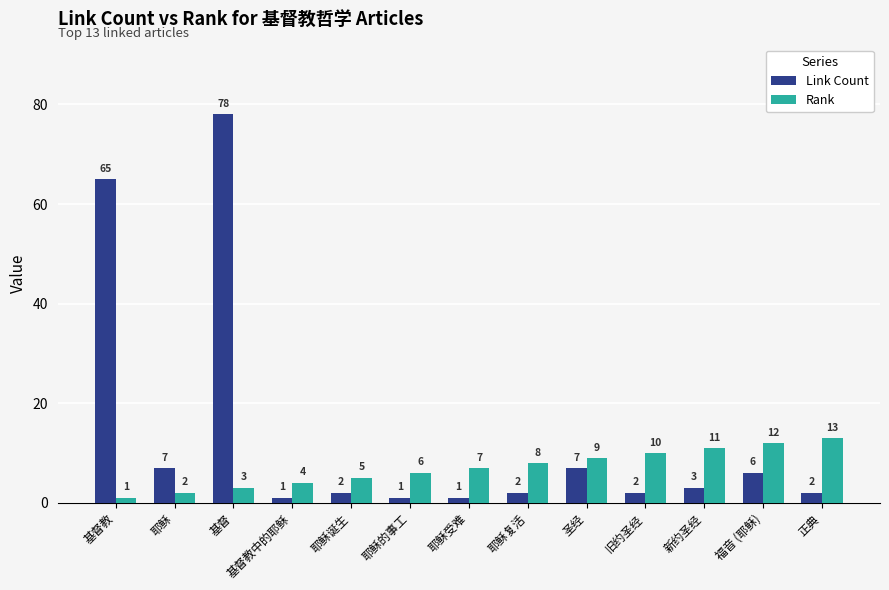

What is the value of the Link Count bar at the 12th from the left?

6